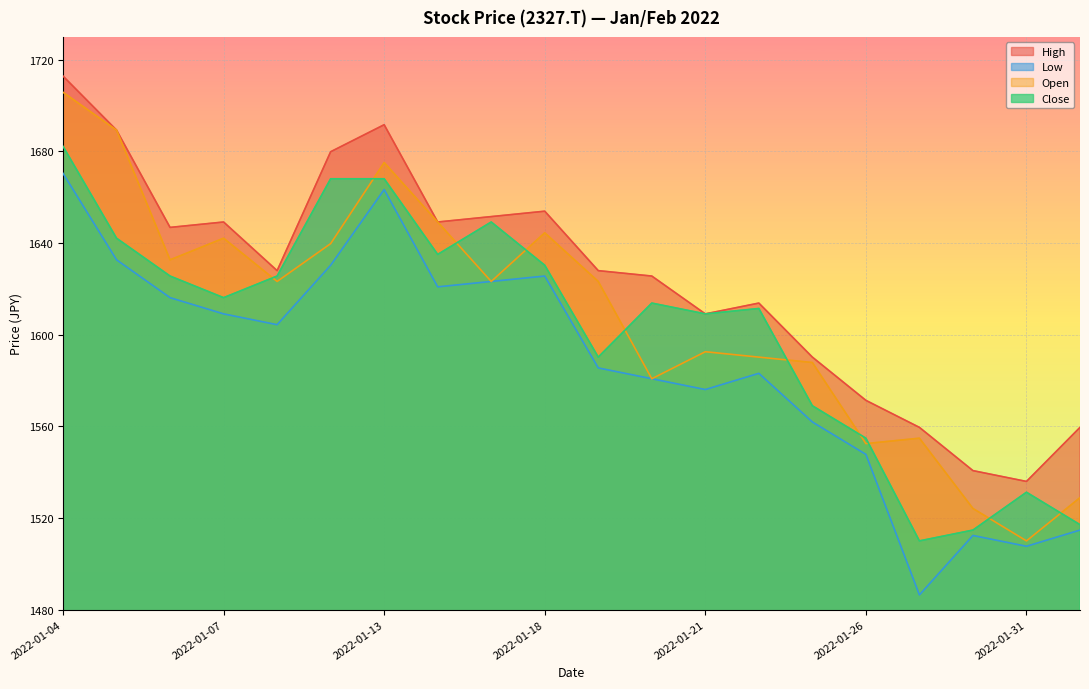

True or false: Close and Low cross at least once.

False